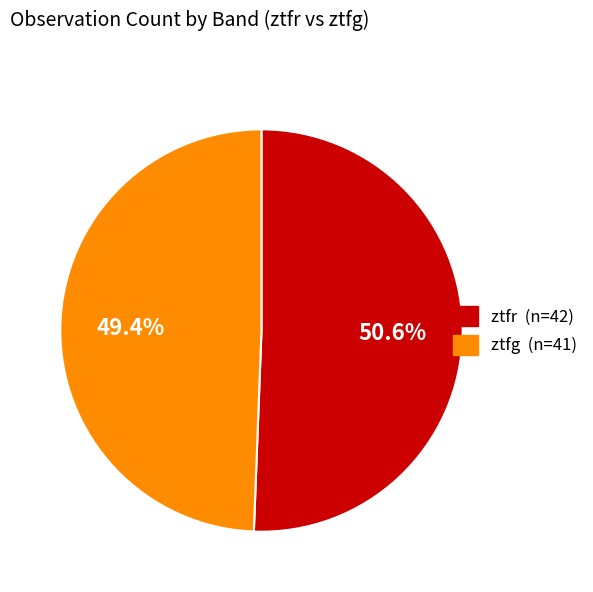

Does ztfr represent more than half of the total?

Yes